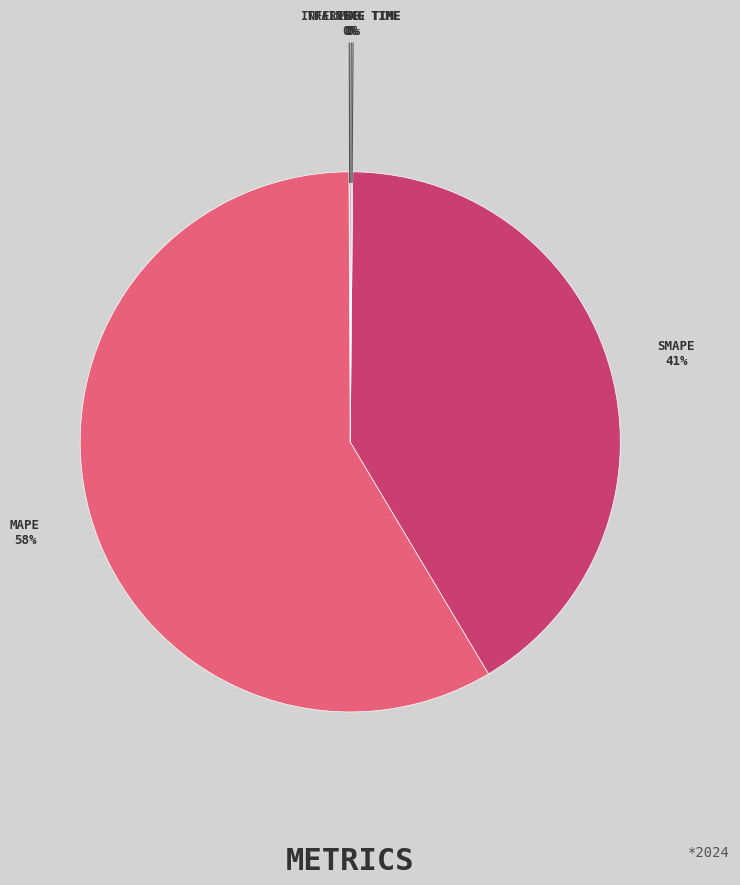

To the nearest percent, what is the average slice percentage?

20%